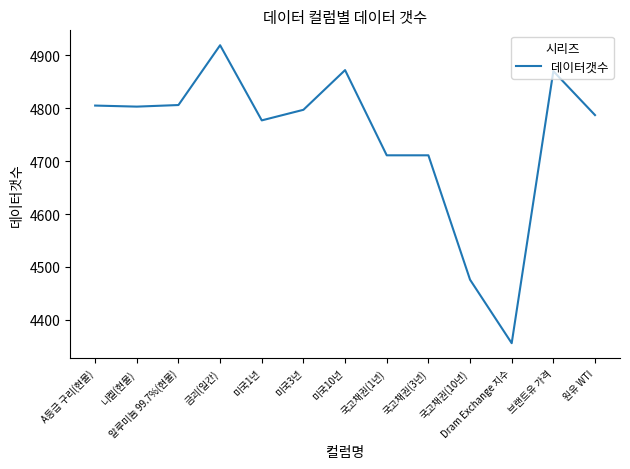

Which has a higher value, 미국3년 or 미국10년?

미국10년